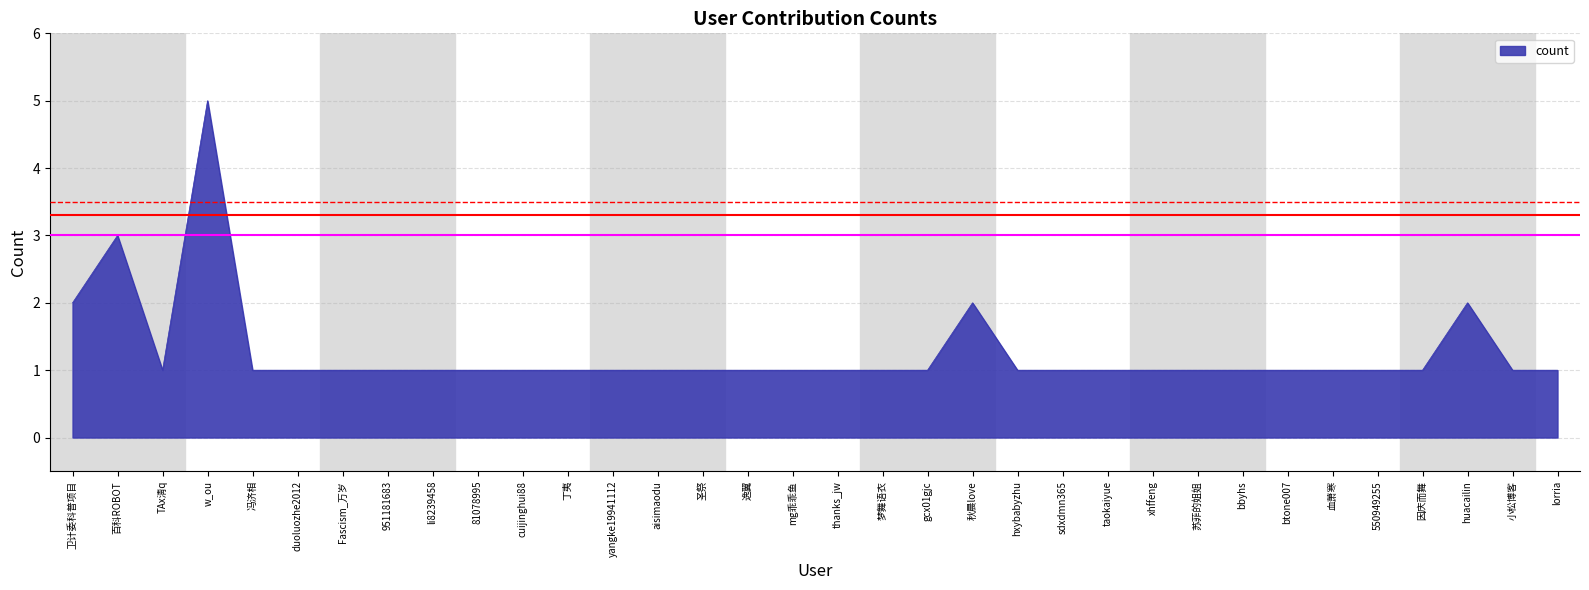

Is it true that the value at mg乖乖鱼 is 0?

False